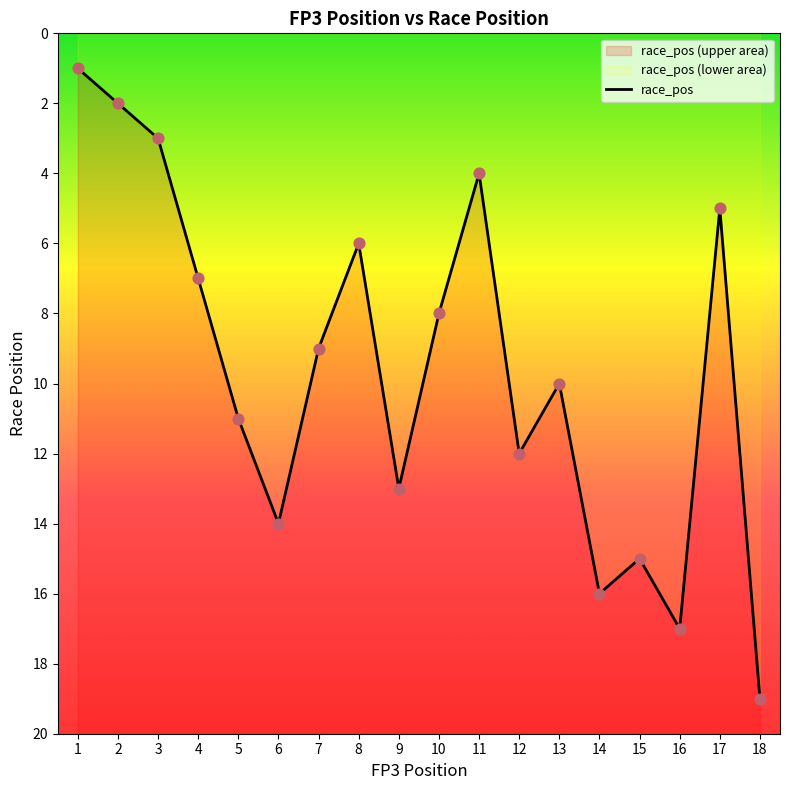

What is the ratio of the value at 3 to the value at 8?

0.5